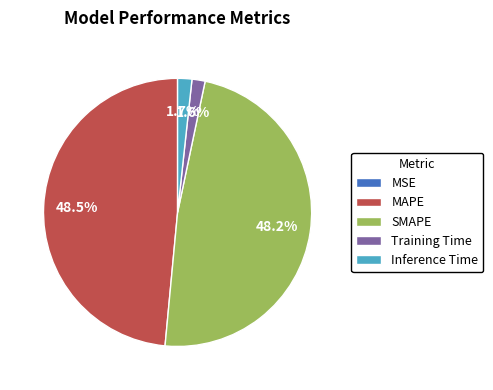

What percentage do Training Time and Inference Time together represent?

3.3%